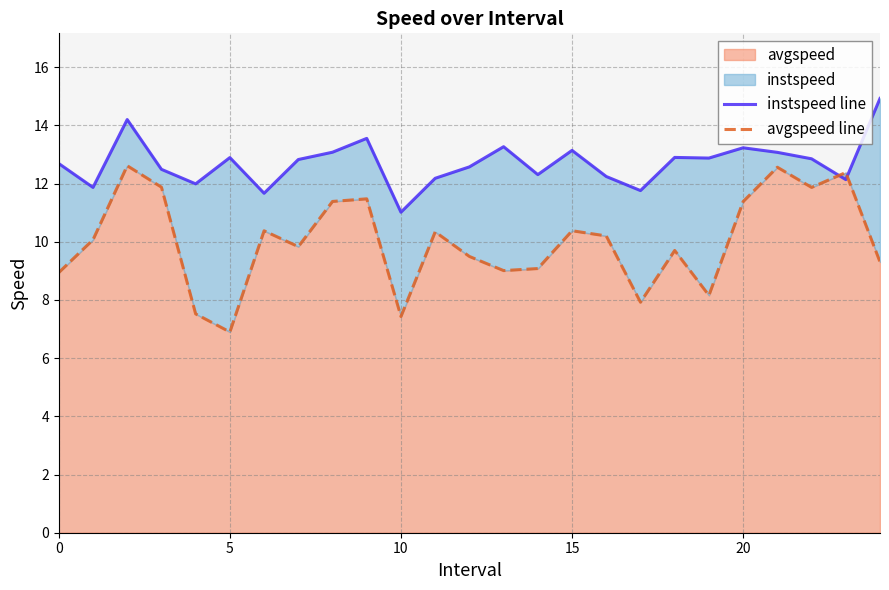

True or false: instspeed line has more than 1 interior local peaks.

True